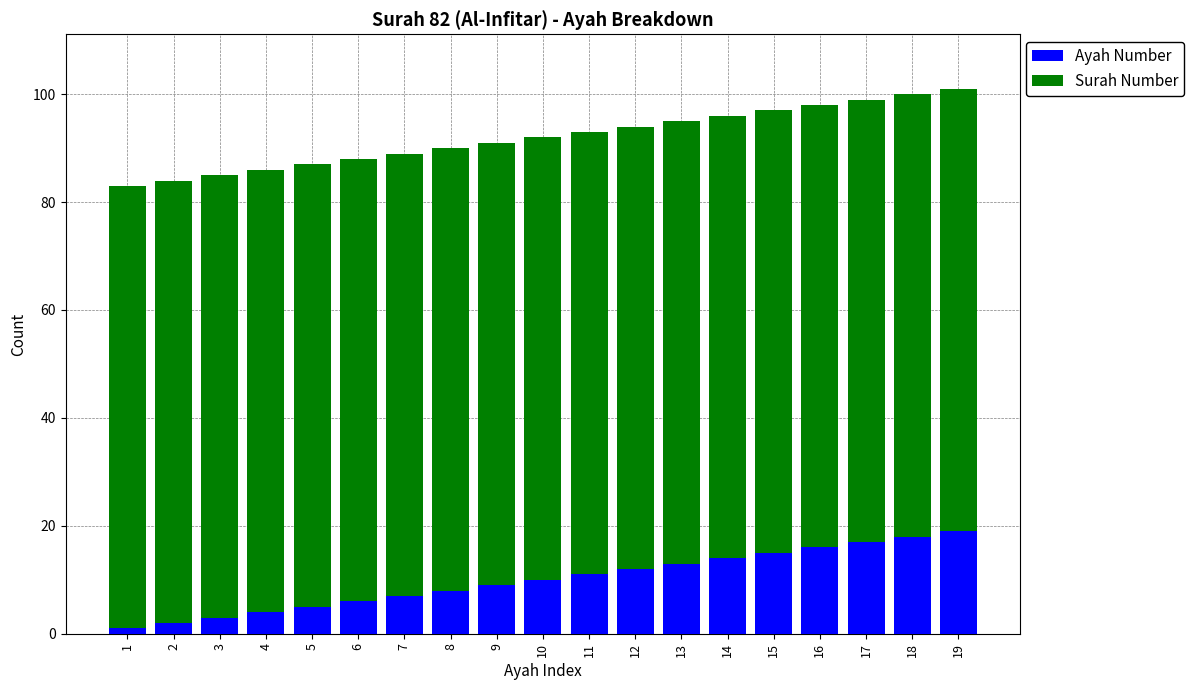

How many bars are there in total?

19